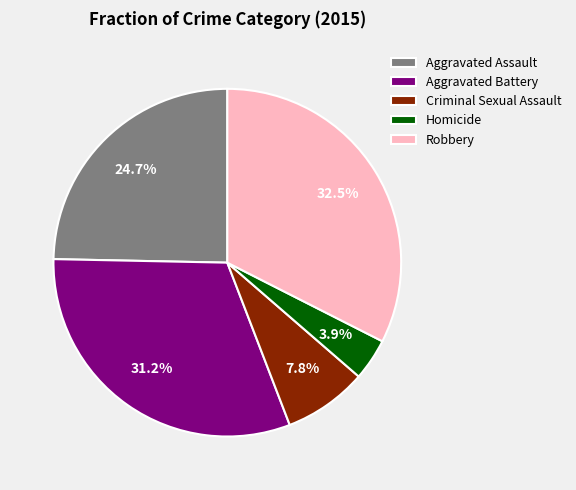

To the nearest percent, what percentage of the pie is Aggravated Assault?

25%